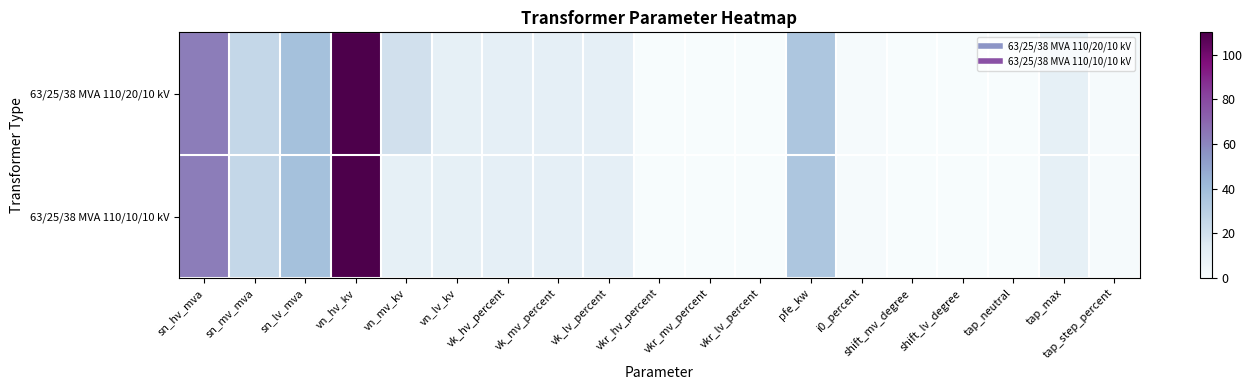

At which category is the sum across all series the highest?

vn_hv_kv